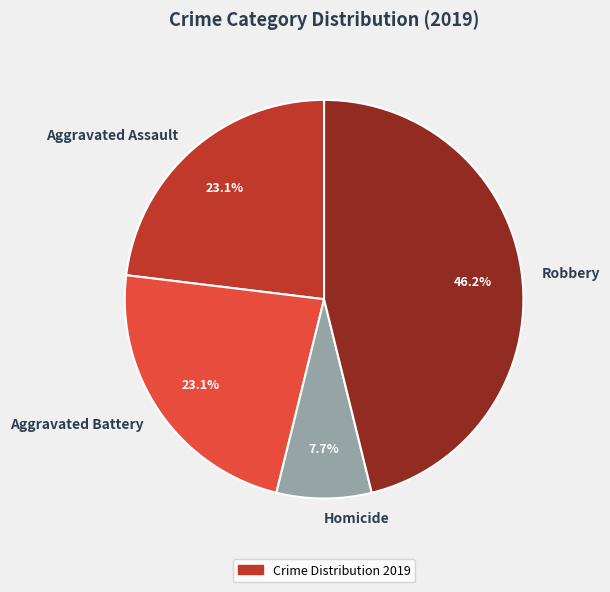

How many slices are in this pie chart?

4